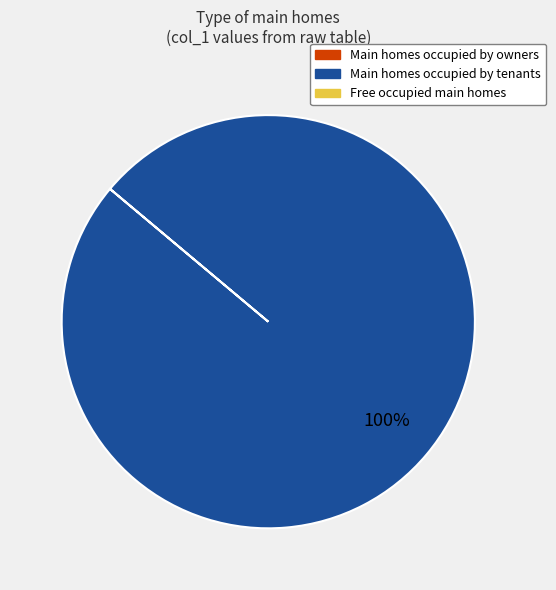

Does any single category account for the majority?

Yes